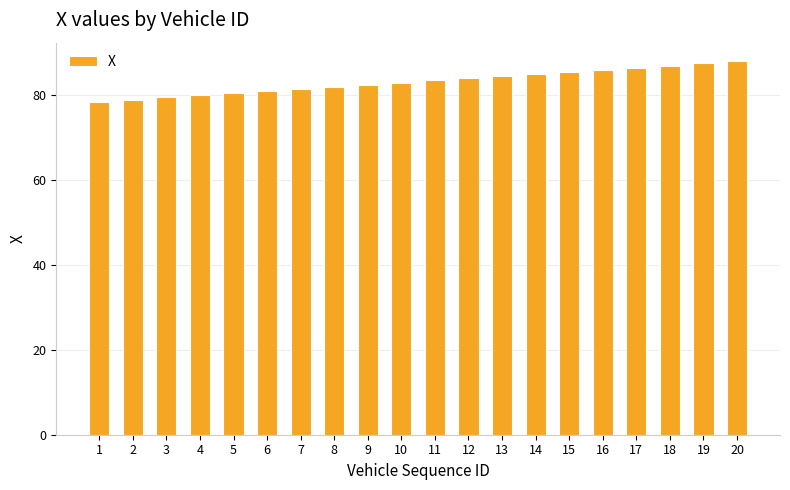

How many series are shown in this chart?

1